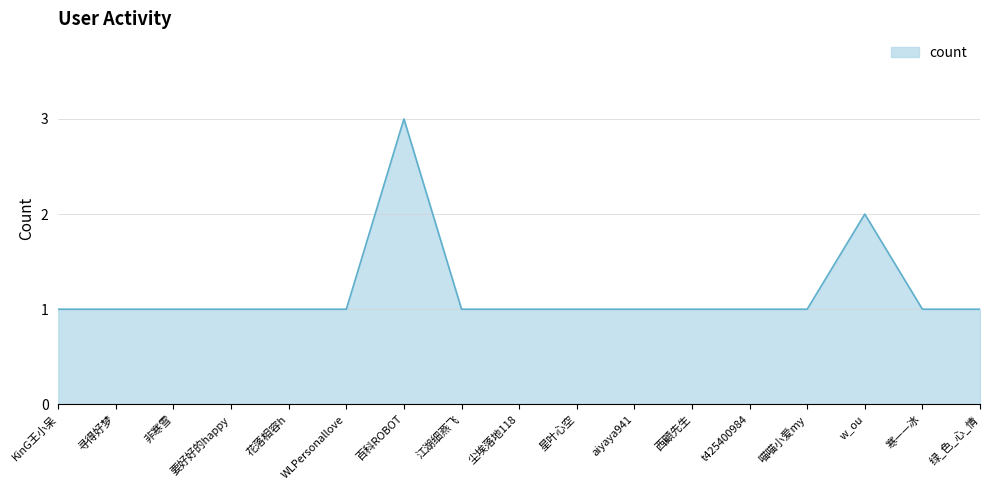

Is it true that the value at 江湖细燕飞 is 0?

False